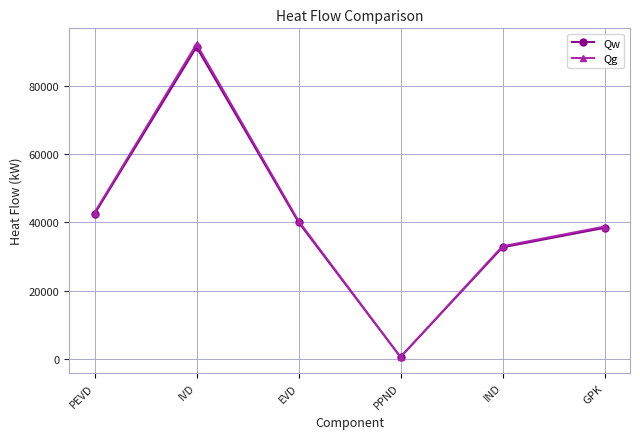

What is the label of the 2nd point from the right?

IND